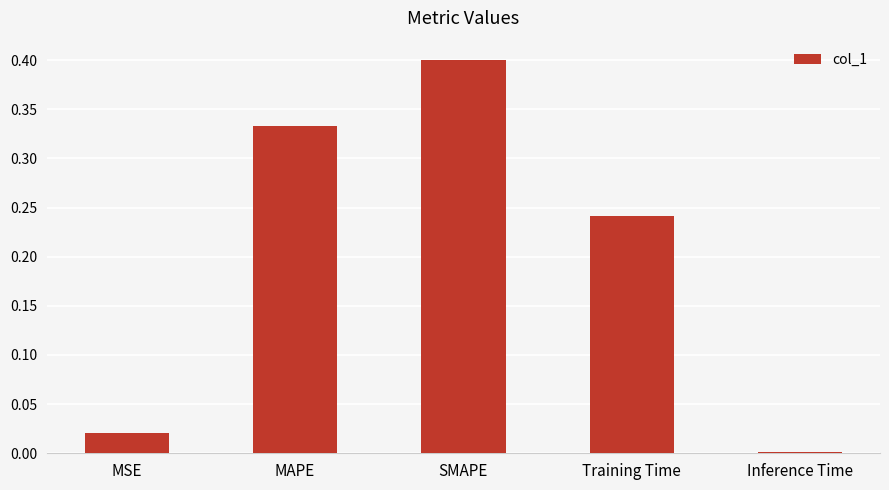

What is the maximum value shown in the chart?

0.4